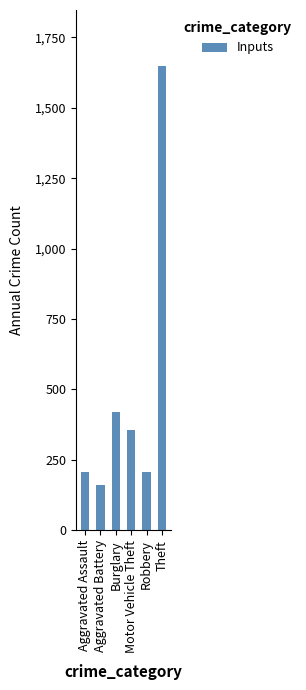

The value at Aggravated Battery is 159. True or false?

True